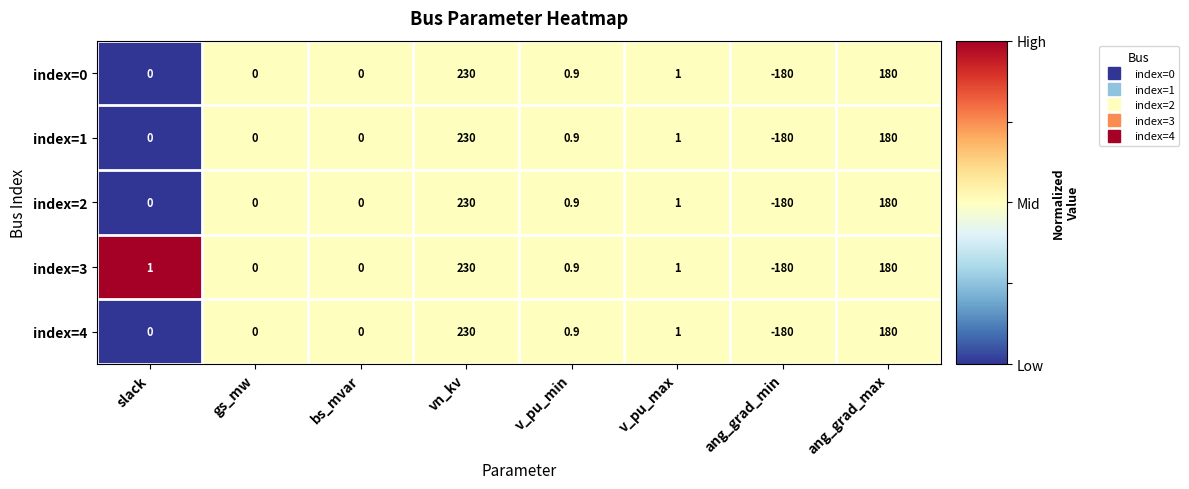

Which category has the highest value in the index=0 series?

vn_kv